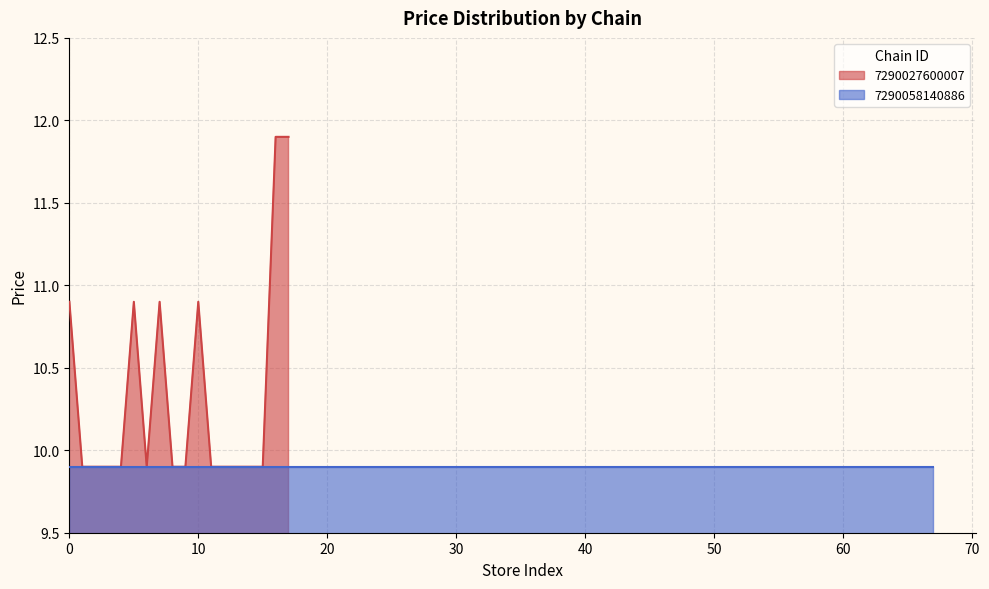

Is it true that the value at 7 is 10.9?

True